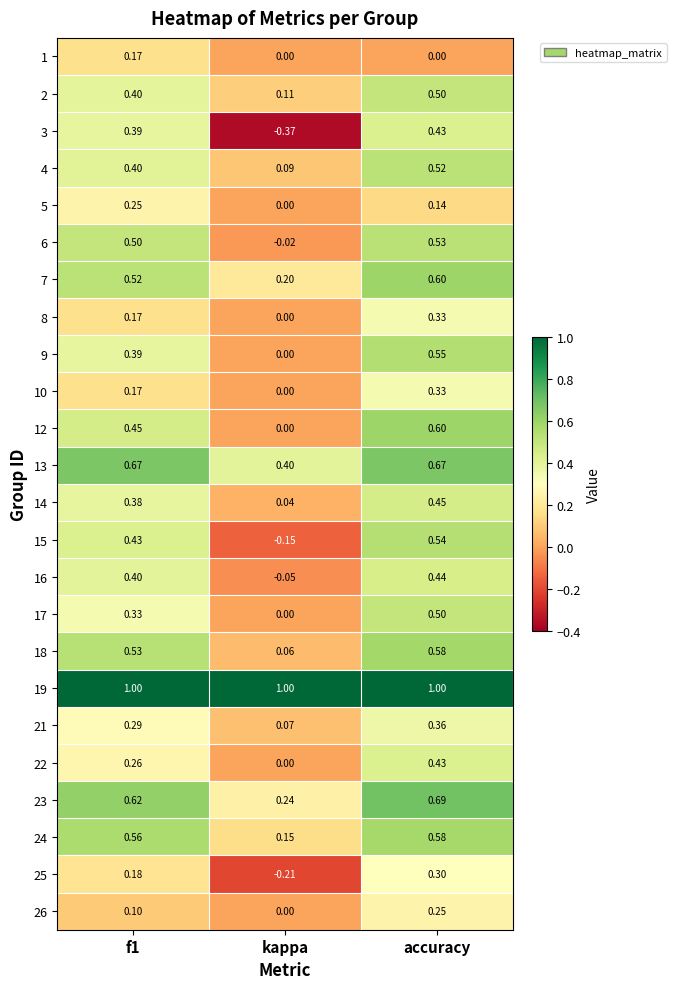

Is the value of 5 at f1 greater than the value of 1 at kappa?

Yes